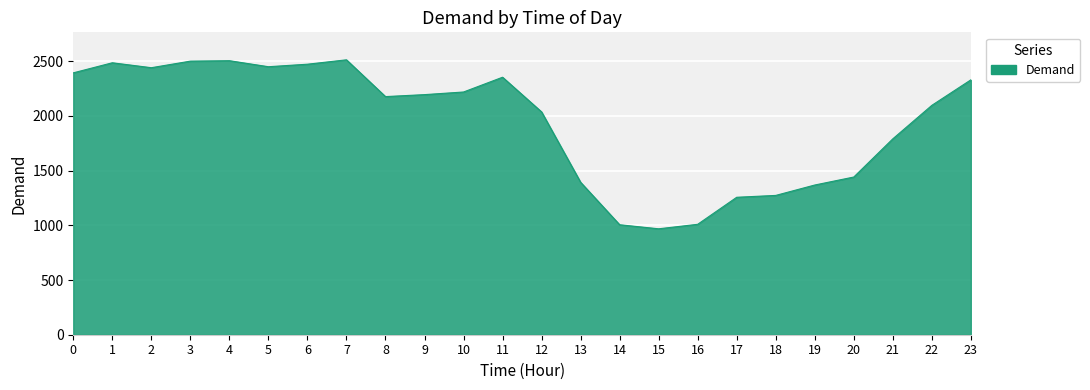

What is the maximum value shown in the chart?

2512